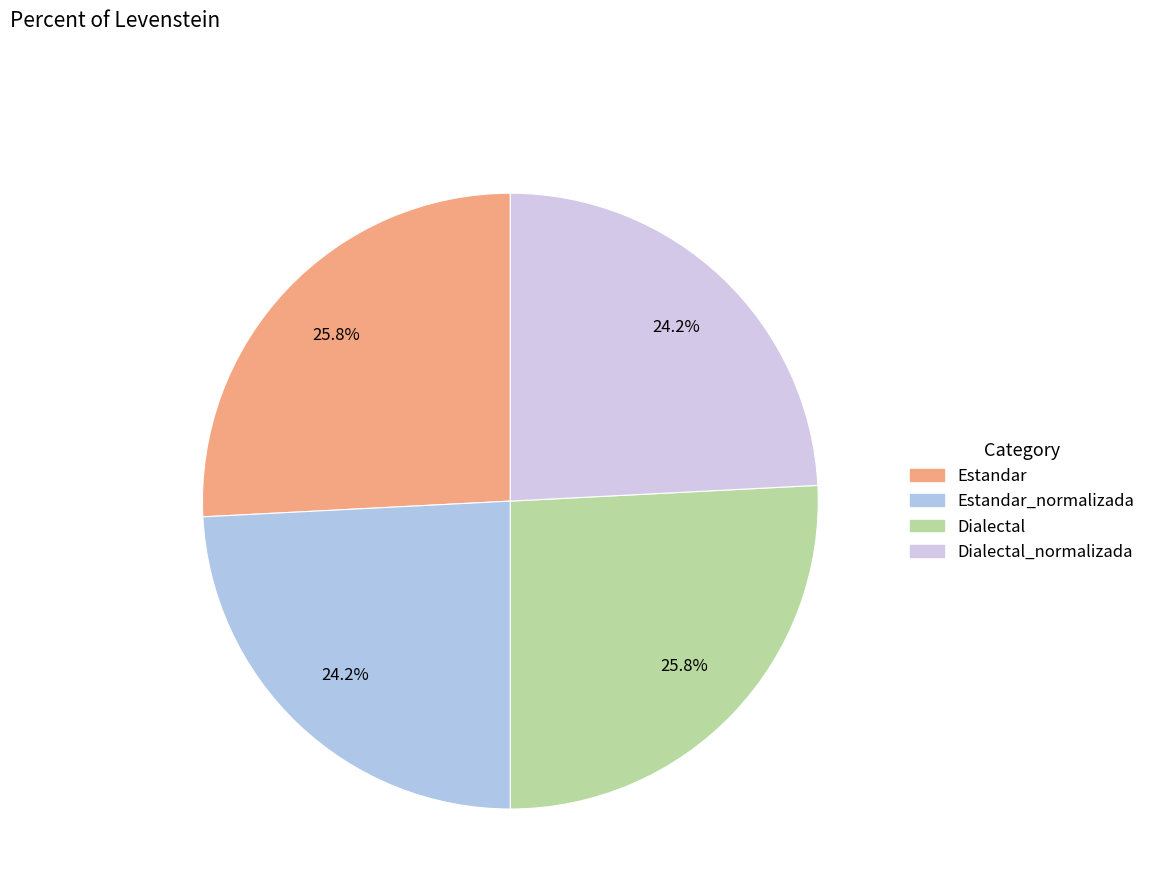

How many segments does this pie chart have?

4